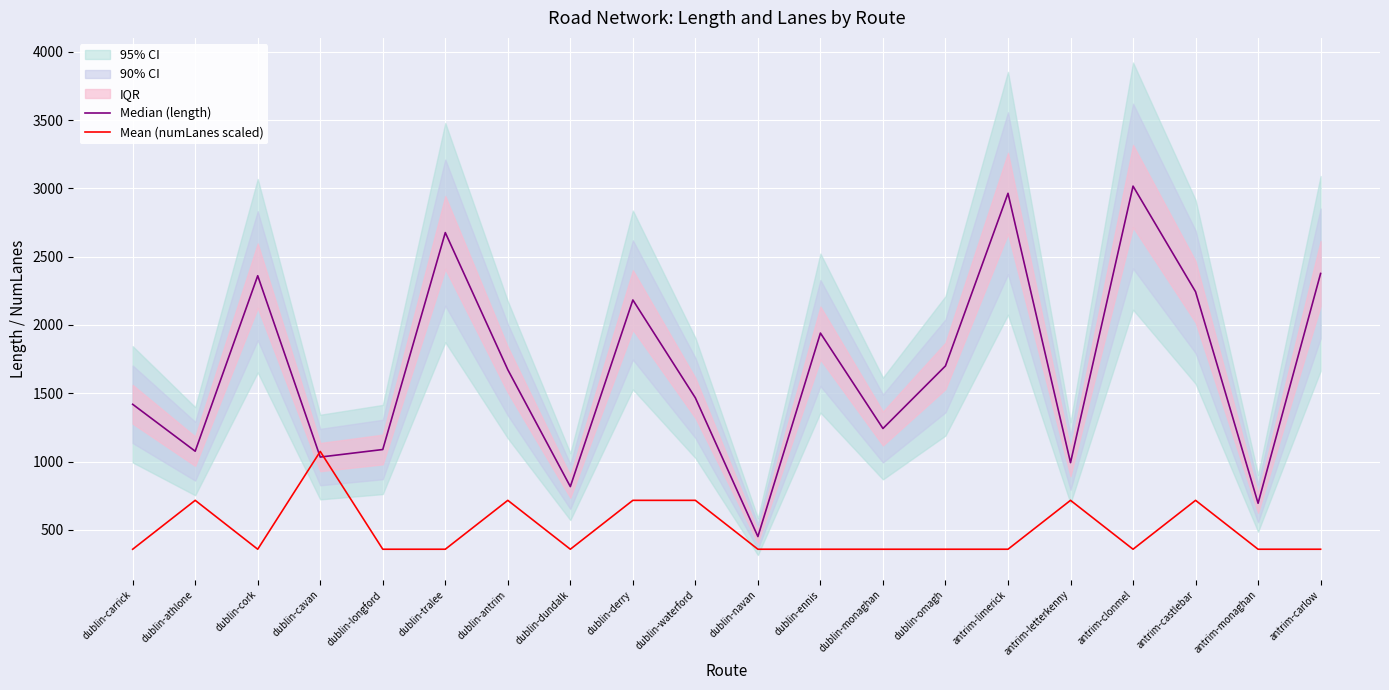

What is the value of the Mean (numLanes scaled) point at the 11th from the left?

358.0